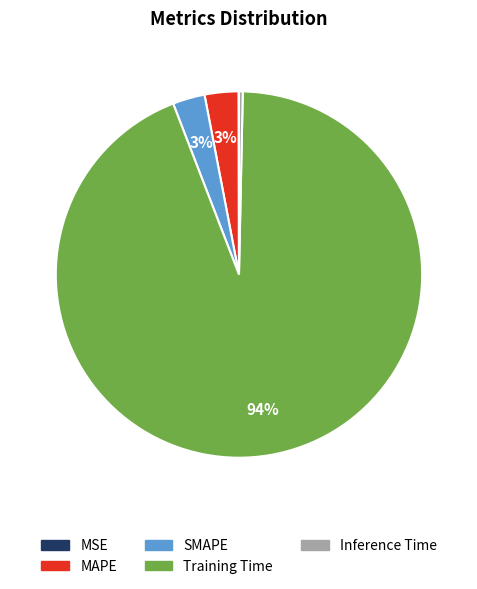

Between MAPE and Training Time, which is larger?

Training Time